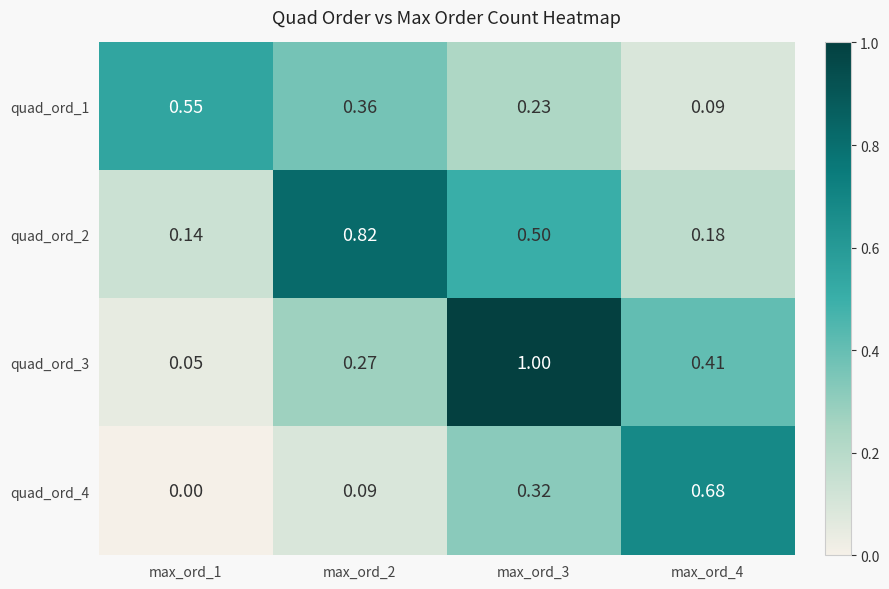

How many data points does each series have?

4